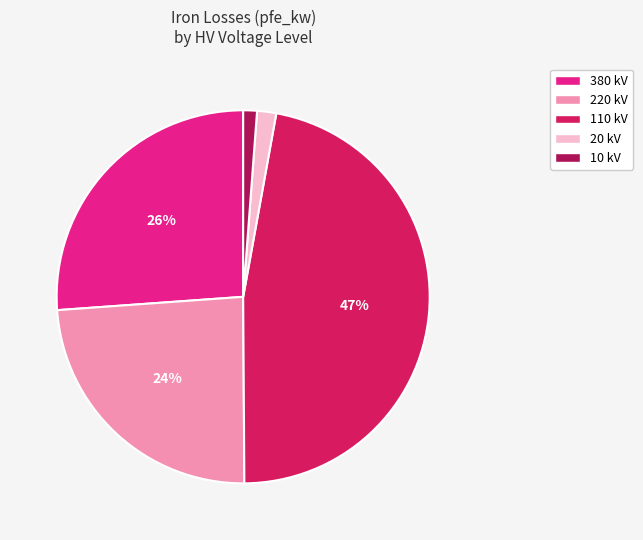

Which has a higher value, 10 kV or 110 kV?

110 kV